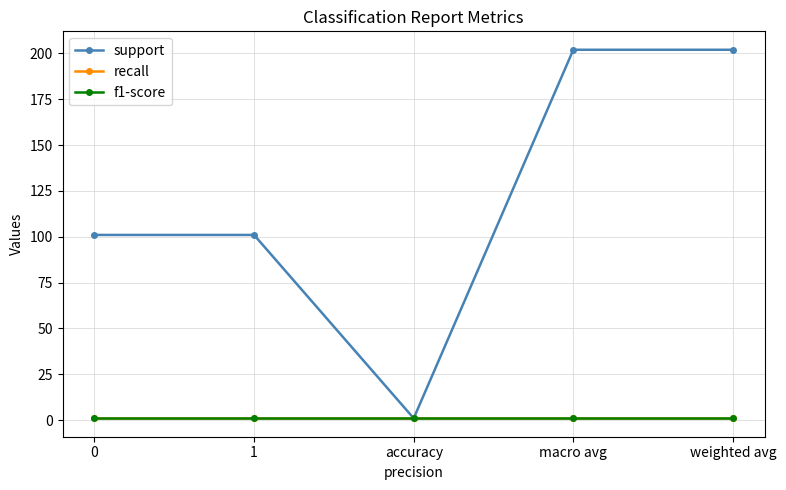

Is this an area chart (filled region under the line)?

No